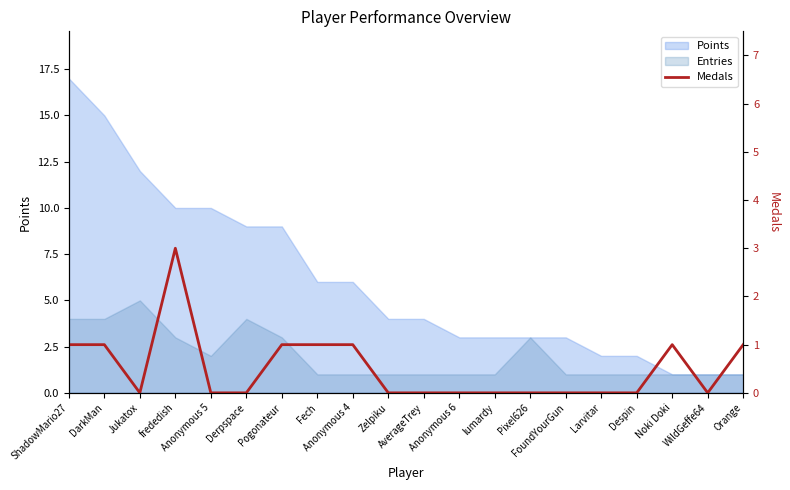

What is the label of the 10th point from the right?

AverageTrey